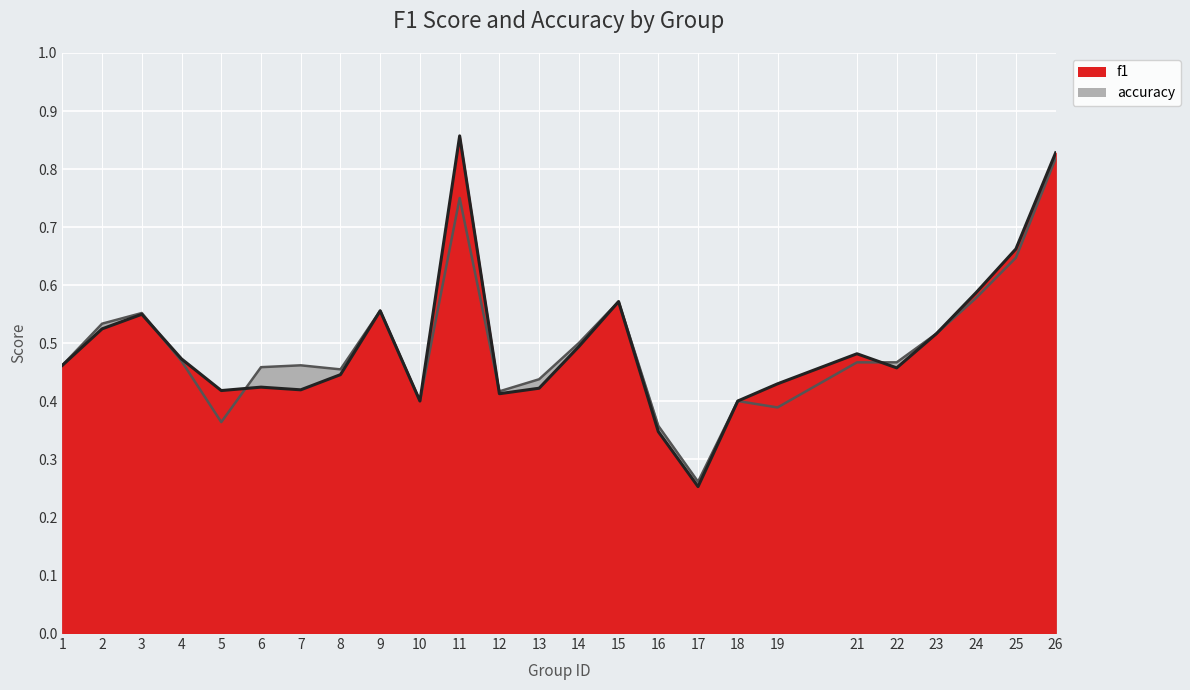

Reading left to right, what are all the values shown in this chart?

f1: 0.5	0.5	0.5	0.5	0.4	0.4	0.4	0.4	0.6	0.4	0.9	0.4	0.4	0.5	0.6	0.3	0.3	0.4	0.4	0.5	0.5	0.5	0.6	0.7	0.8
accuracy: 0.5	0.5	0.6	0.5	0.4	0.5	0.5	0.5	0.6	0.4	0.8	0.4	0.4	0.5	0.6	0.4	0.3	0.4	0.4	0.5	0.5	0.5	0.6	0.6	0.8